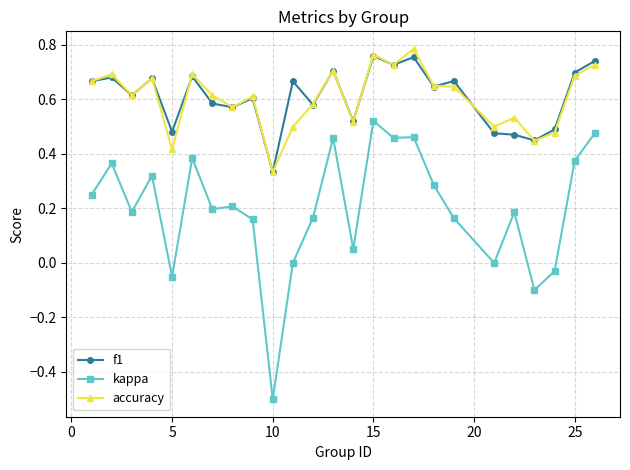

Does the chart have visible grid lines?

Yes